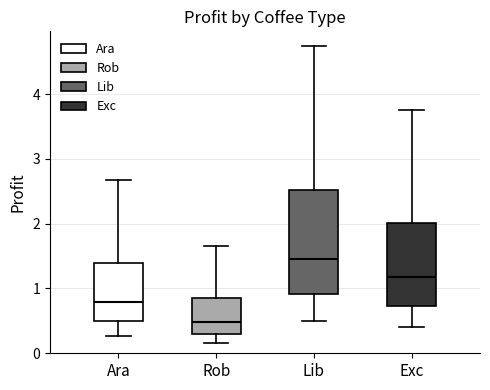

Reading left to right, transcribe this box plot: for each box, give where its median line is, the range the box spans, and where its two whiskers end, as read against the y-axis. The values are not printed on the chart, so give them approximately, as read against the axis.

Ara: median 0.8, box 0.5 to 1.4, whiskers 0.3 to 2.7
Rob: median 0.5, box 0.3 to 0.8, whiskers 0.2 to 1.6
Lib: median 1.5, box 0.9 to 2.5, whiskers 0.5 to 4.7
Exc: median 1.2, box 0.7 to 2.0, whiskers 0.4 to 3.8